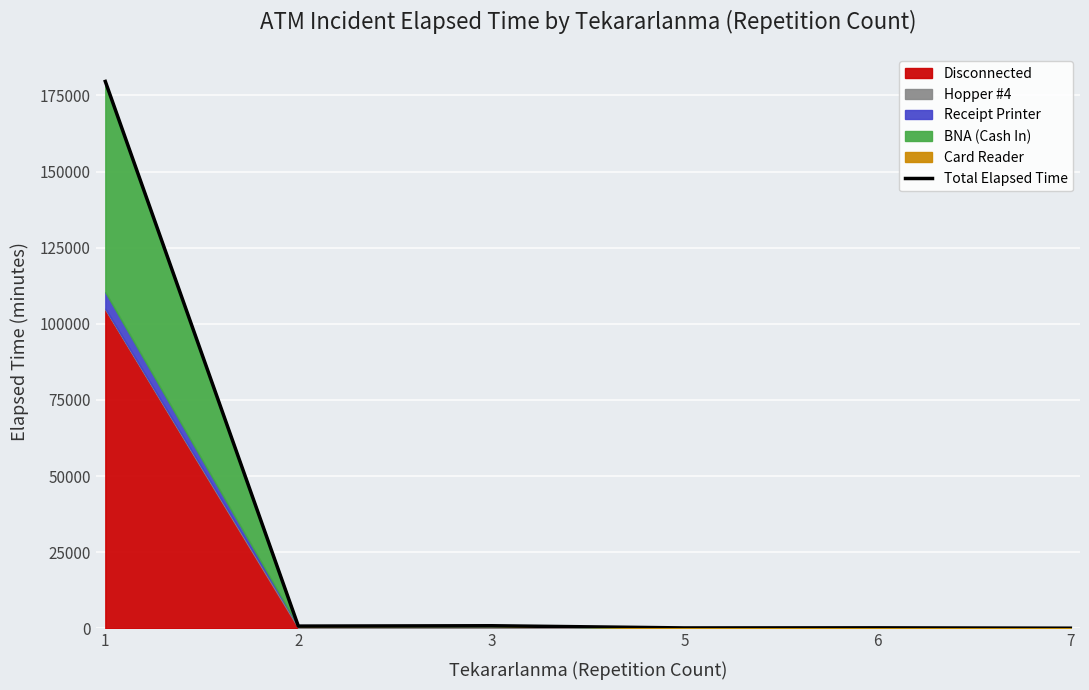

Is it true that the value at 7 is 21?

False